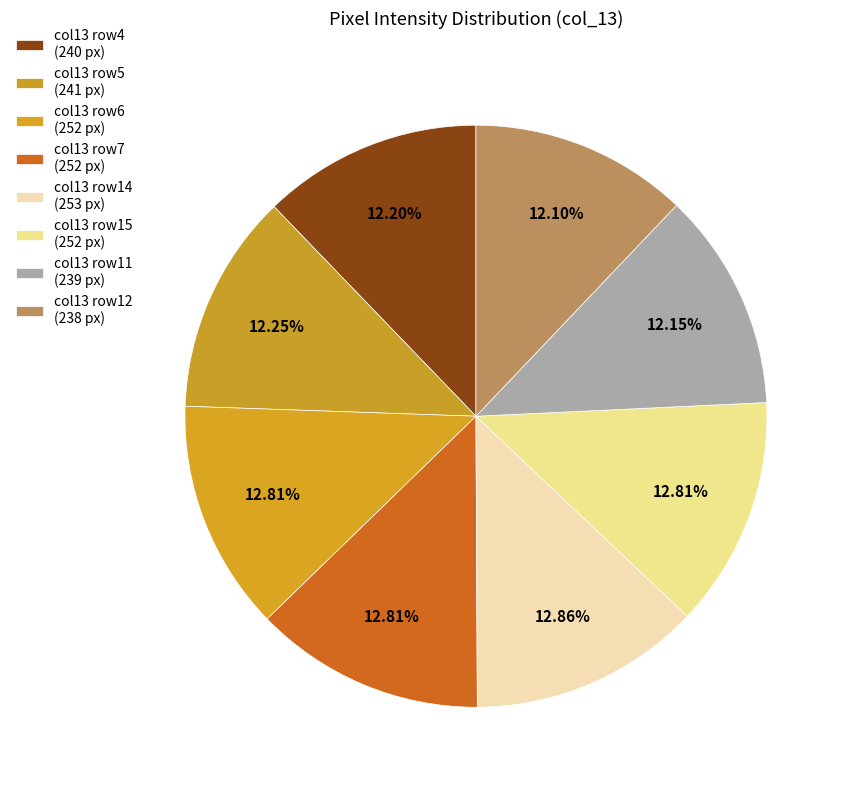

How many slices are in this pie chart?

8